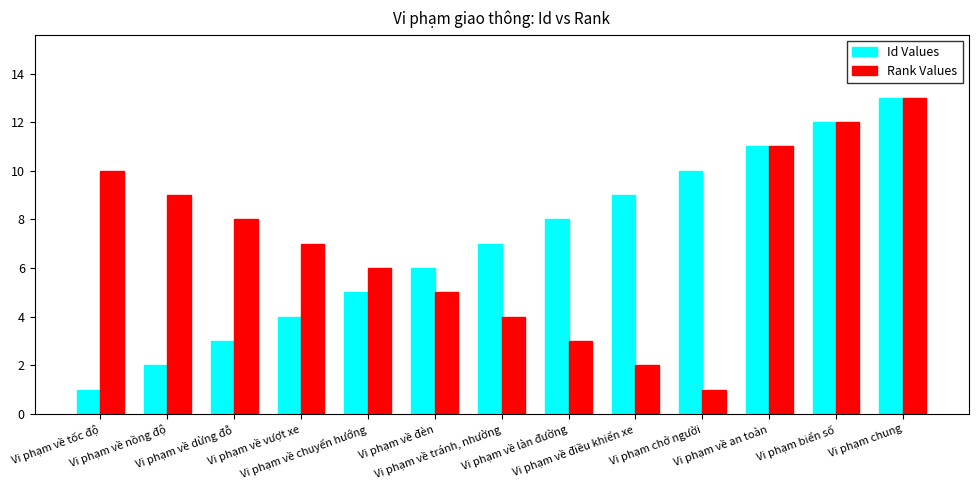

Is it true that Id Values equals 7 at Vi phạm về tránh, nhường?

True